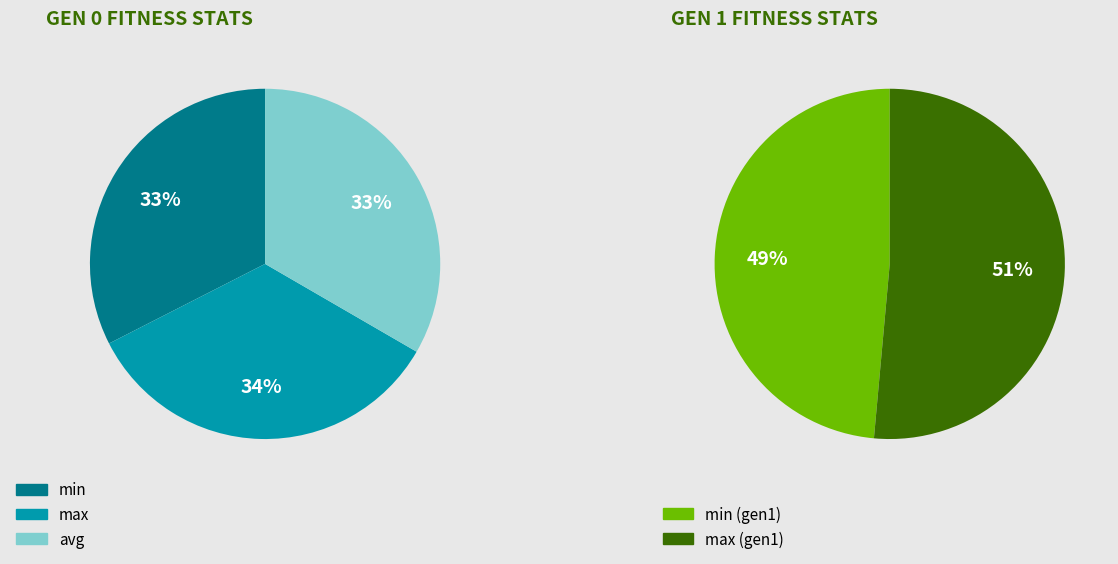

Is it true that 1 is 61% of the pie?

False